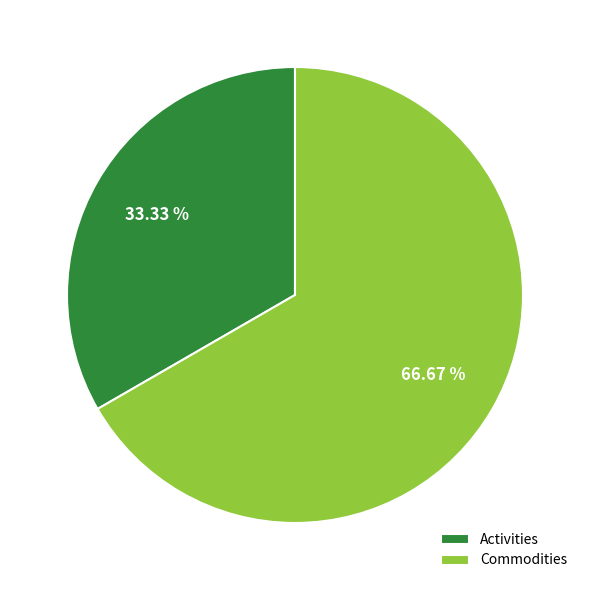

What percentage is the Activities slice, to the nearest percent?

33%